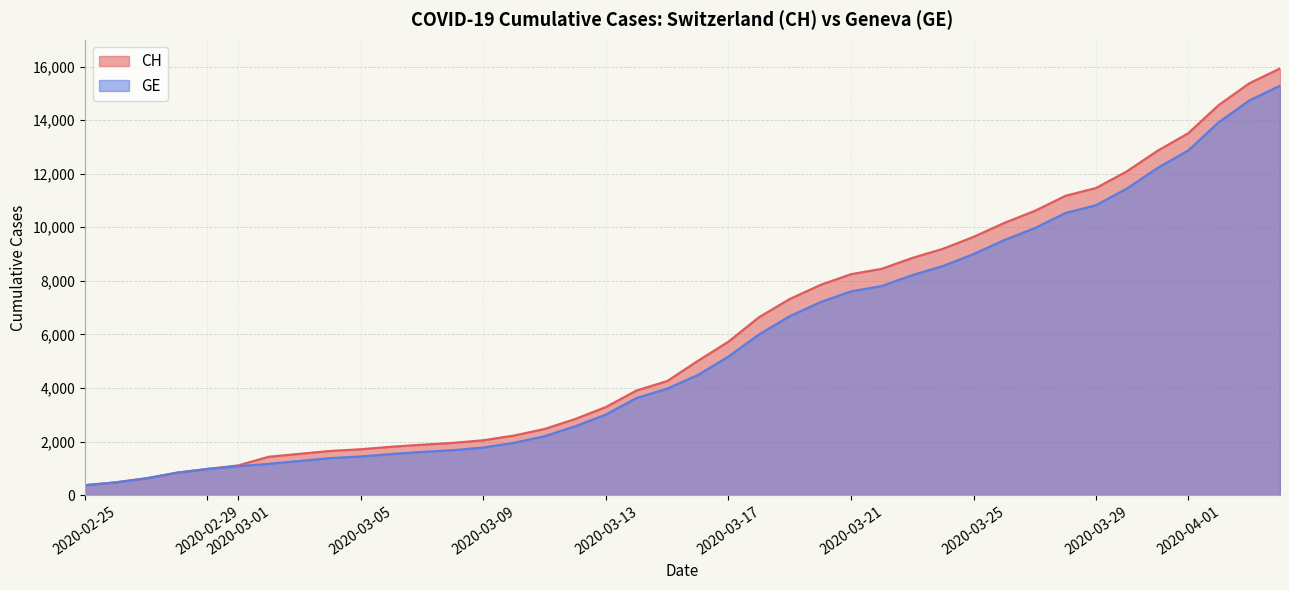

Between 2020-03-14 and 2020-03-15, which series saw the biggest shift?

CH